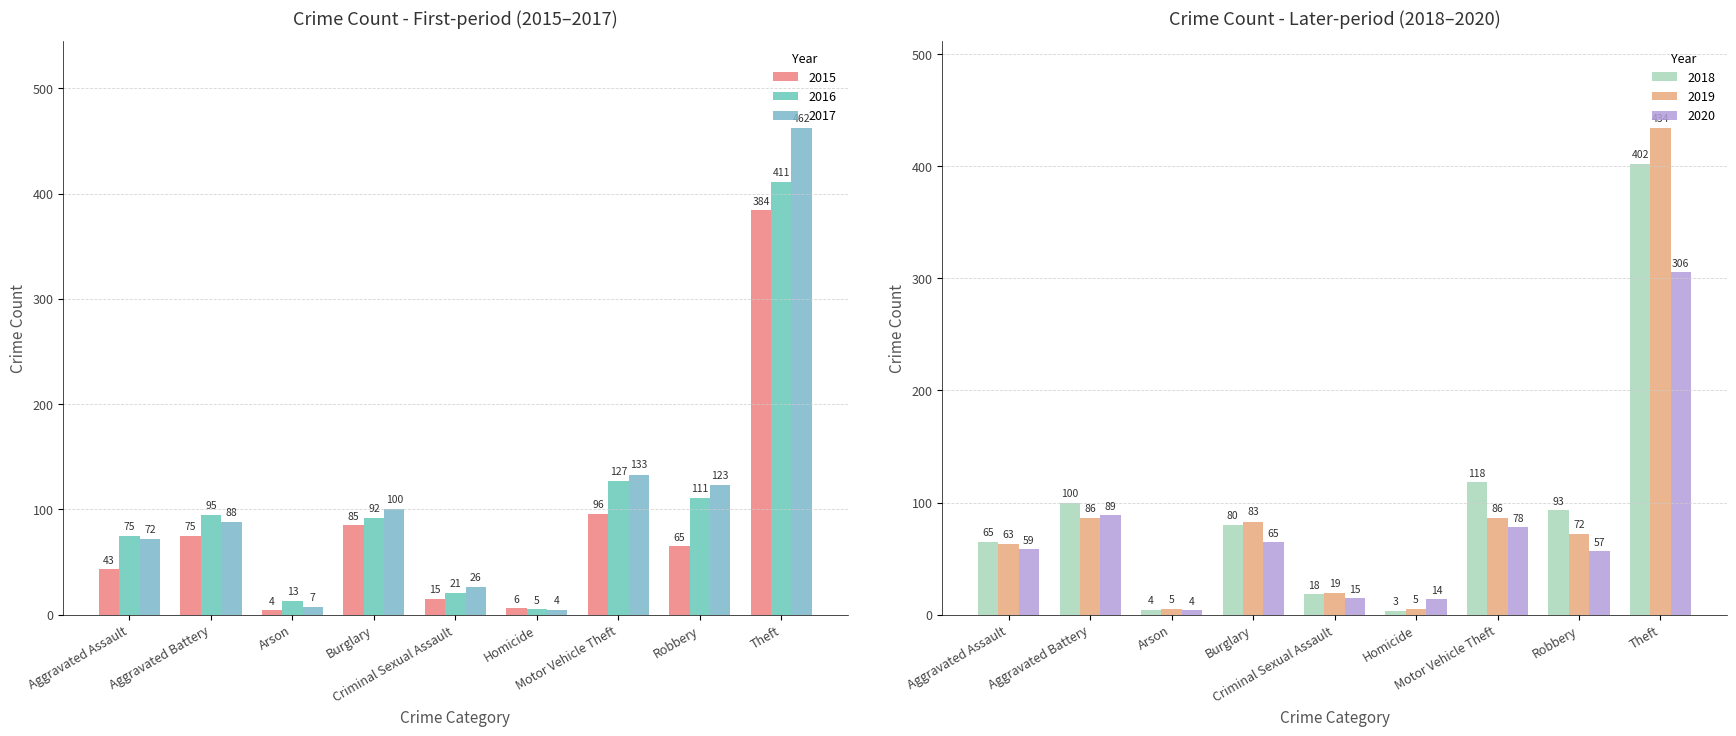

At which label does 2016 reach its peak?

Theft